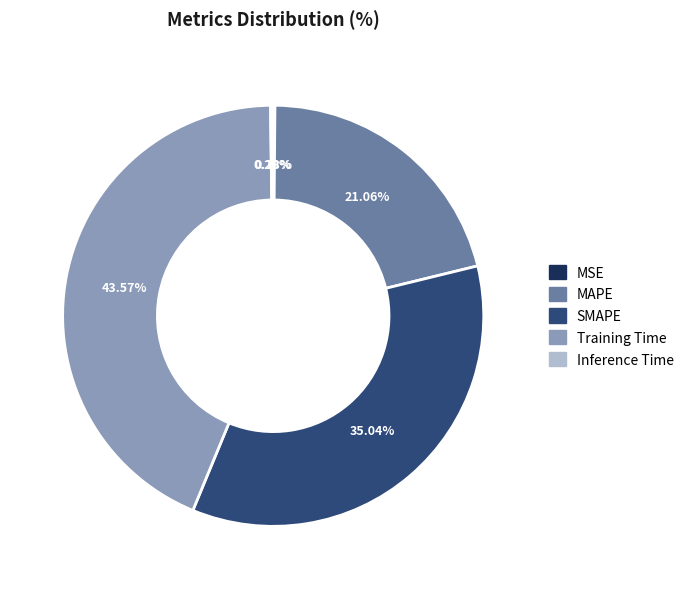

Combined, do Training Time and SMAPE account for over 50%?

Yes